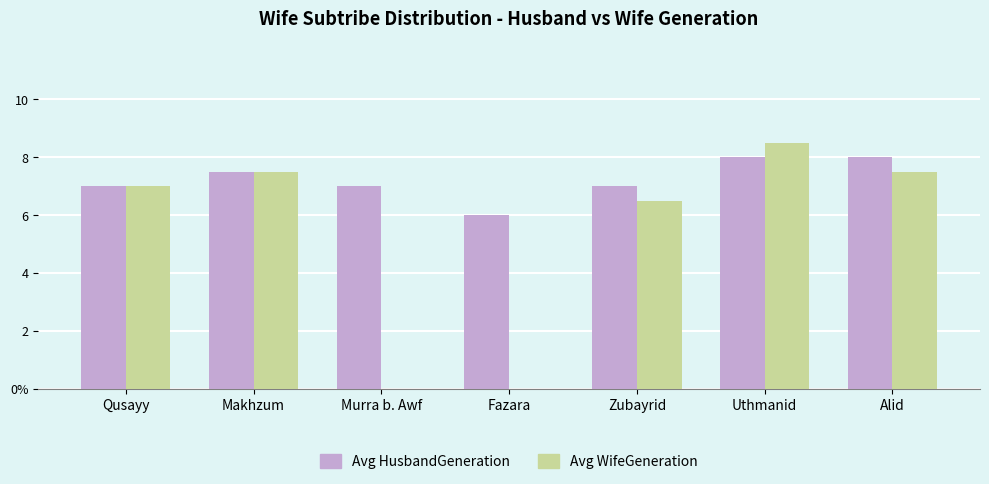

Which category has the lowest value across all series?

Murra b. Awf